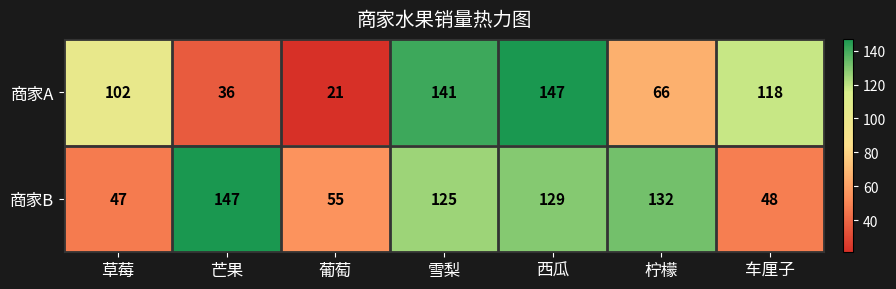

The value of 商家A at 草莓 is 59. True or false?

False